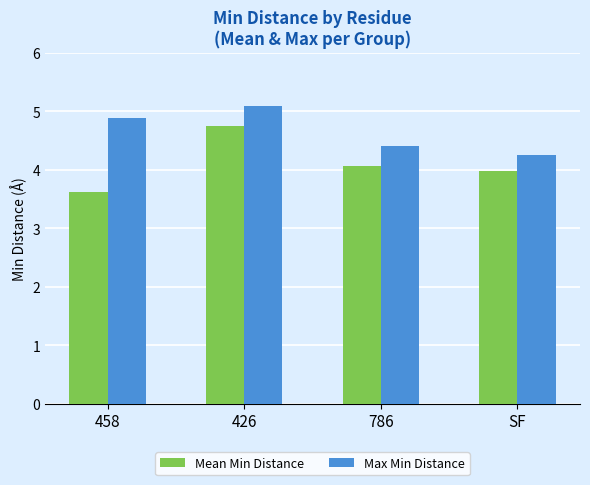

Rank the series by their average value, from lowest to highest.

Mean Min Distance, Max Min Distance